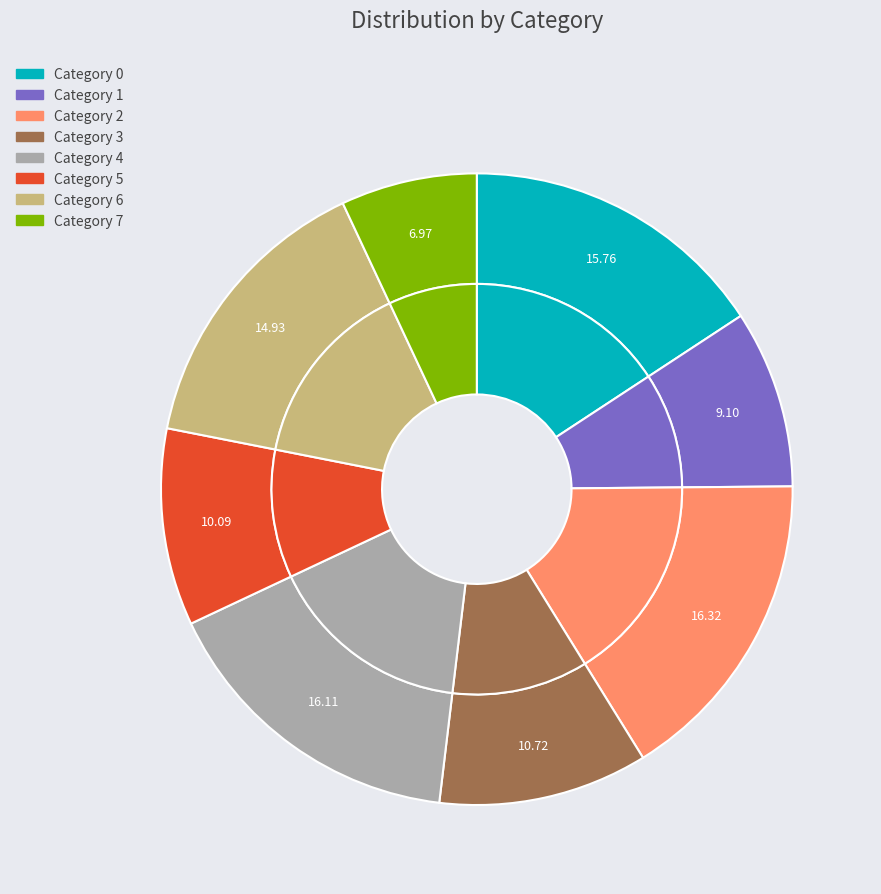

Is the sum of 4 and 1 greater than half?

No